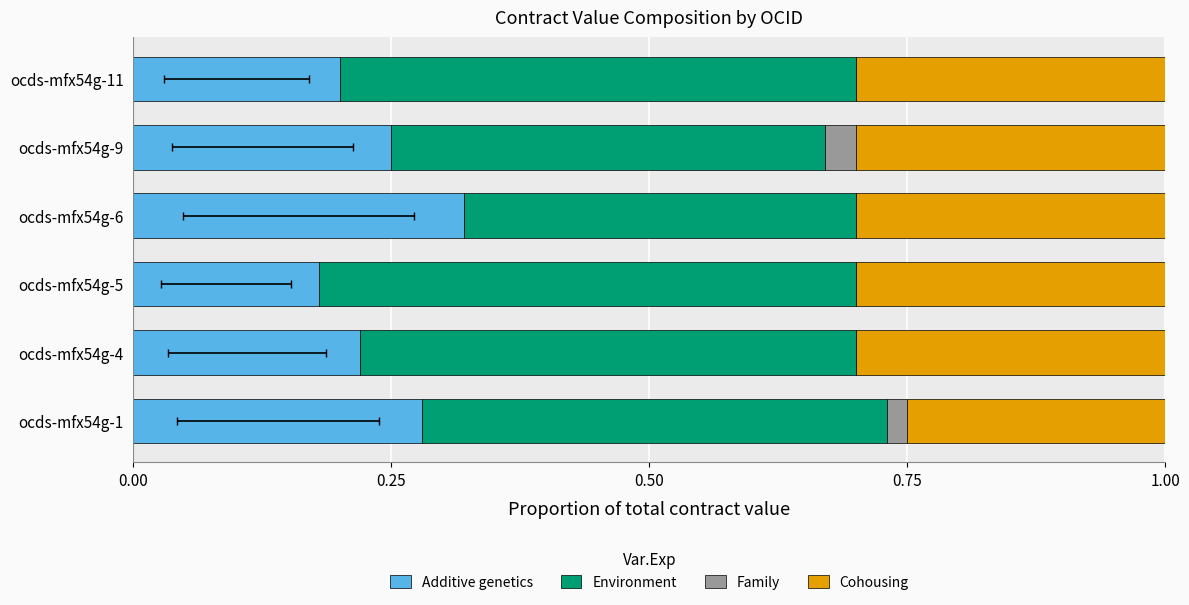

How many bars are there in each group?

4